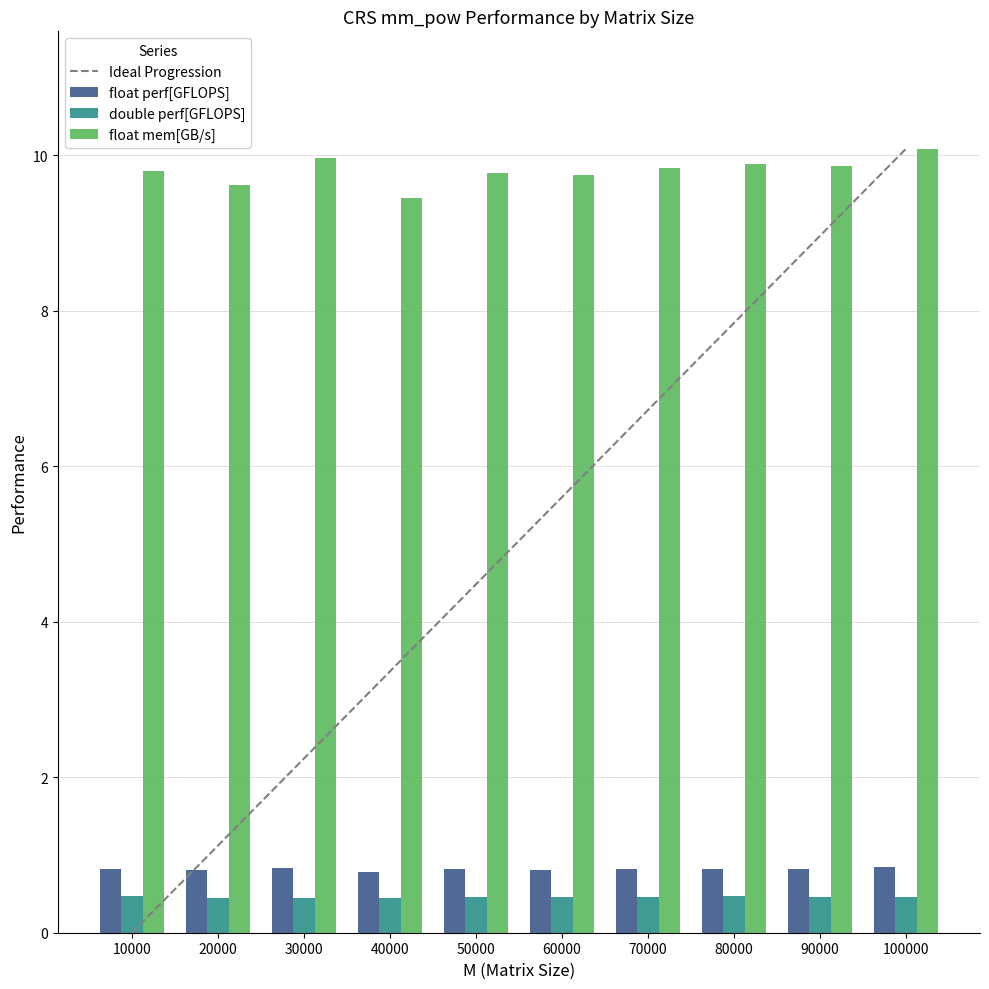

The value of float perf[GFLOPS] at 90000 is 1.2. True or false?

False